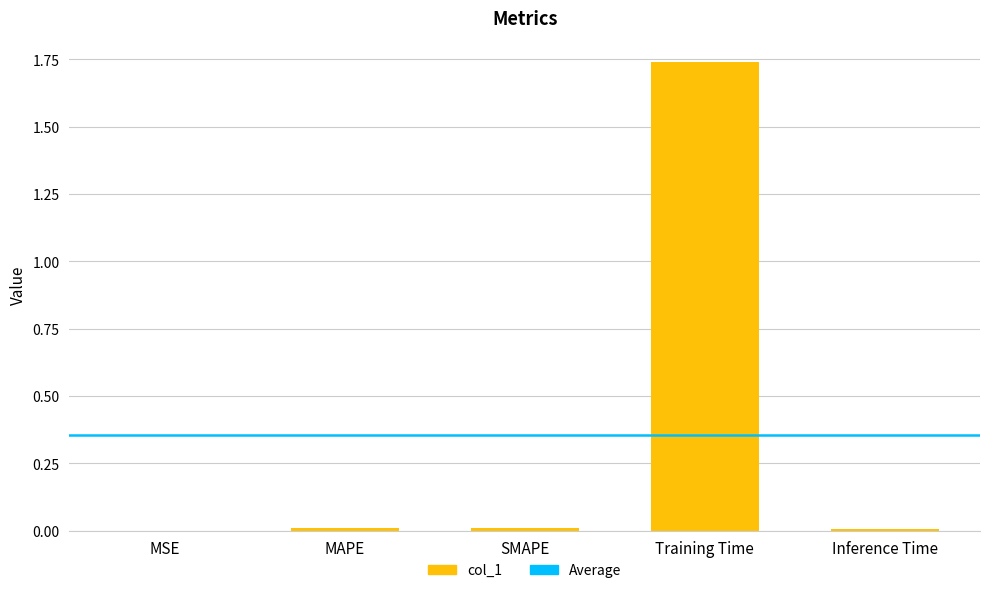

Which label corresponds to the largest value in the chart?

Training Time